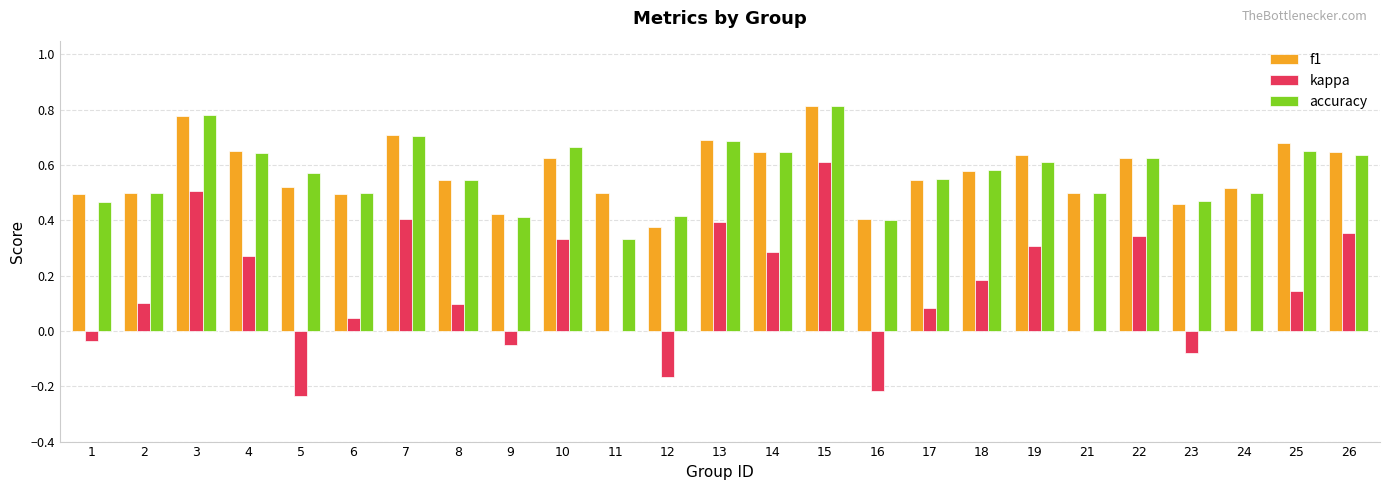

The f1 series shows 0.6 at 22. True or false?

True